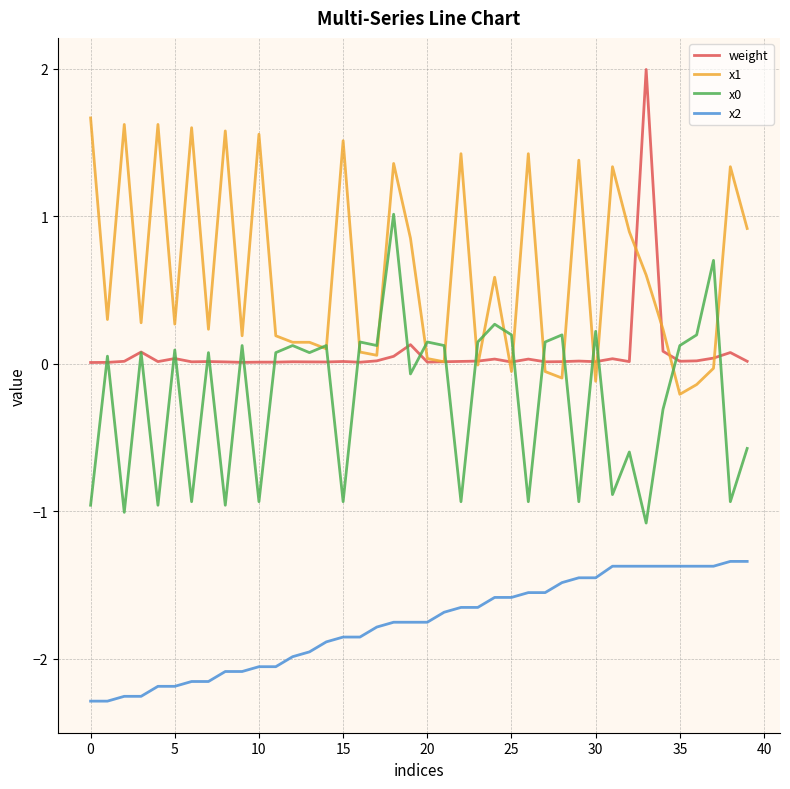

True or false: x0 and x2 intersect in this chart.

False